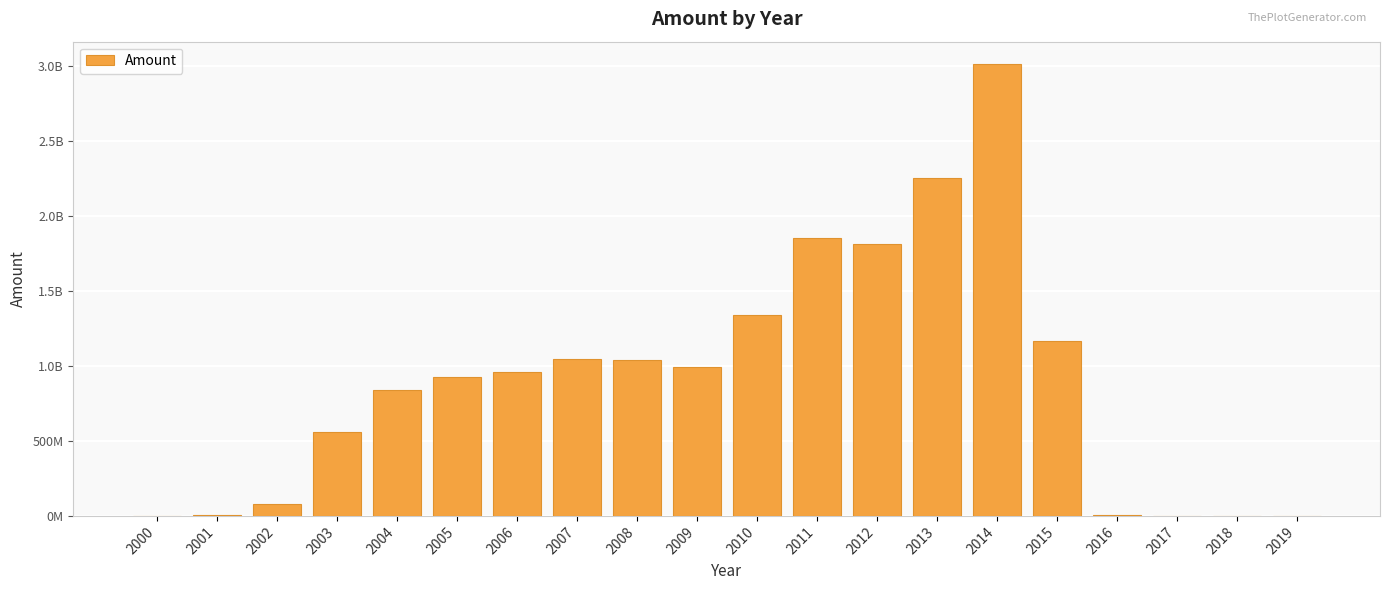

Are the bars horizontal?

No